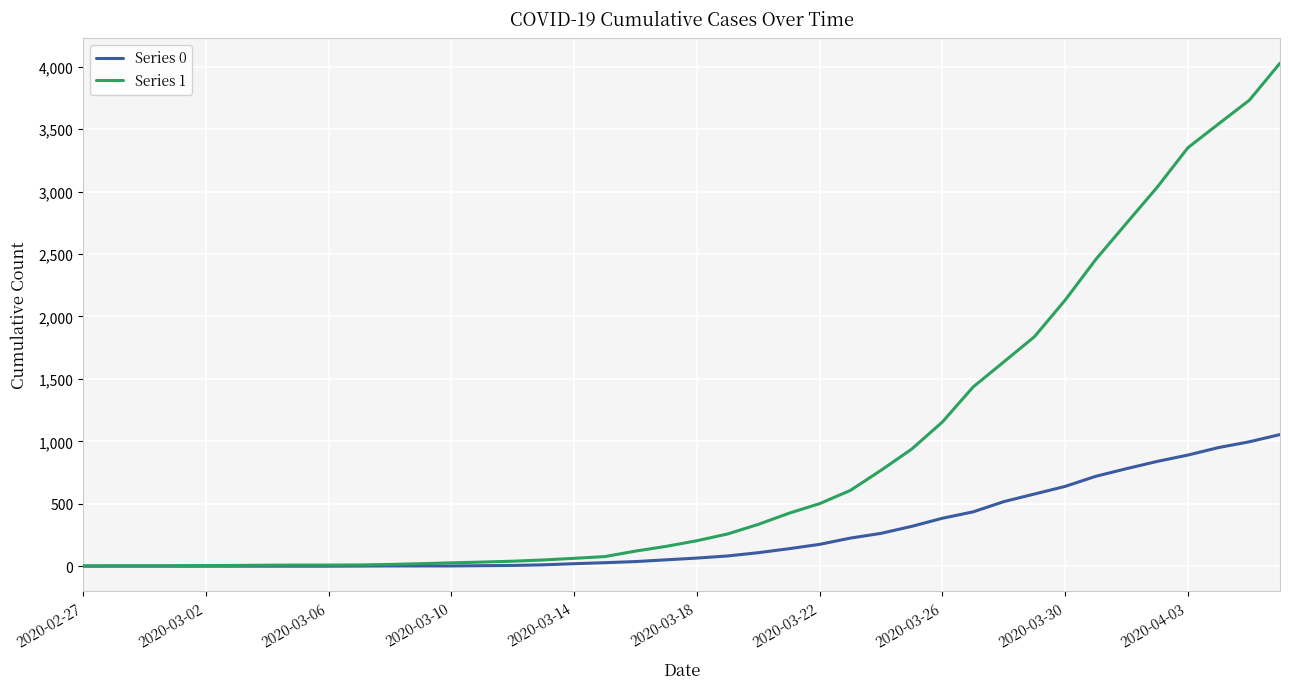

Which series has the largest range (max minus min)?

Series 1